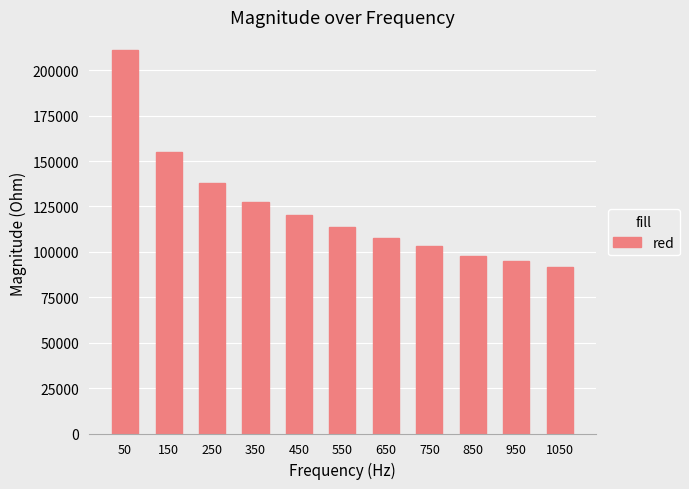

The chart shows a value of 43749.0 at 150. True or false?

False